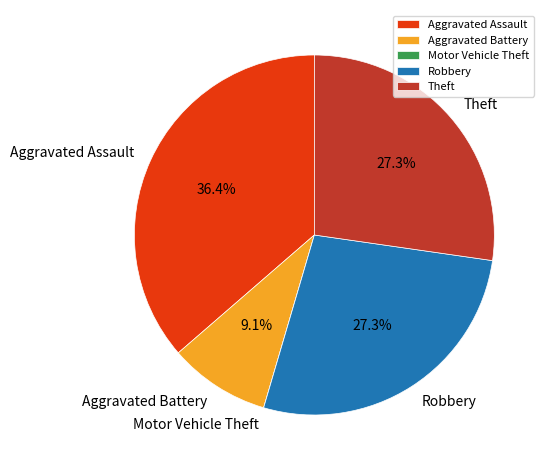

How much of the chart is everything except Aggravated Assault?

63.6%